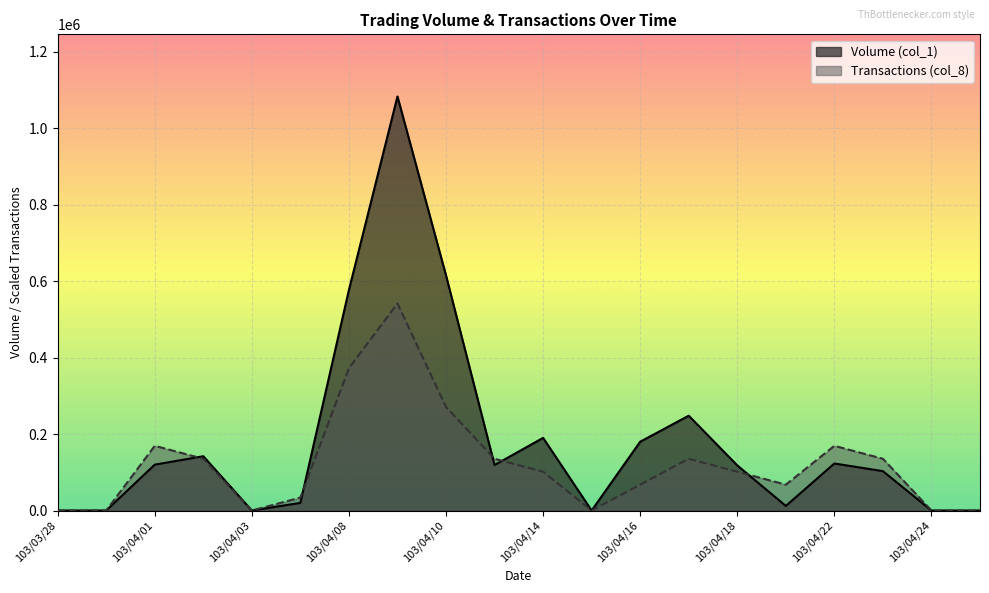

Rank the series by their maximum value, from highest to lowest.

Volume (col_1), Transactions (col_8)